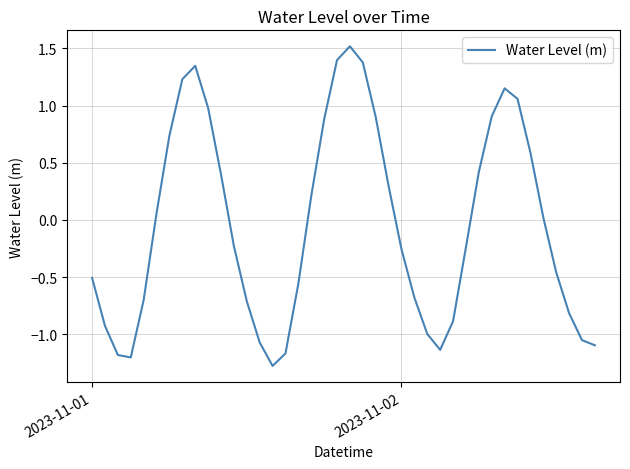

What is the sum of all values?

-1.7